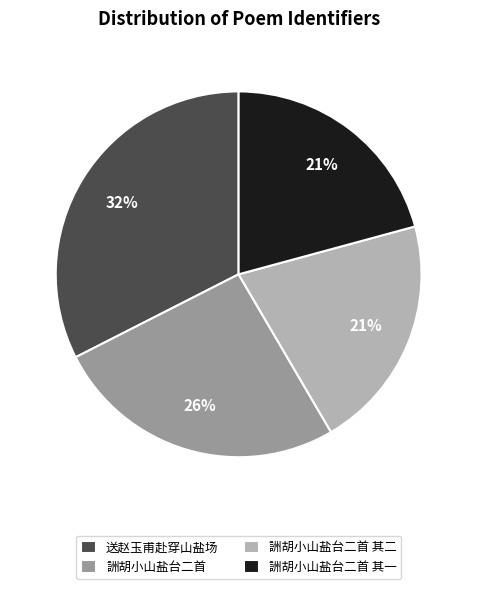

Is it true that 詶胡小山盐台二首 其一 is 16% of the pie?

False